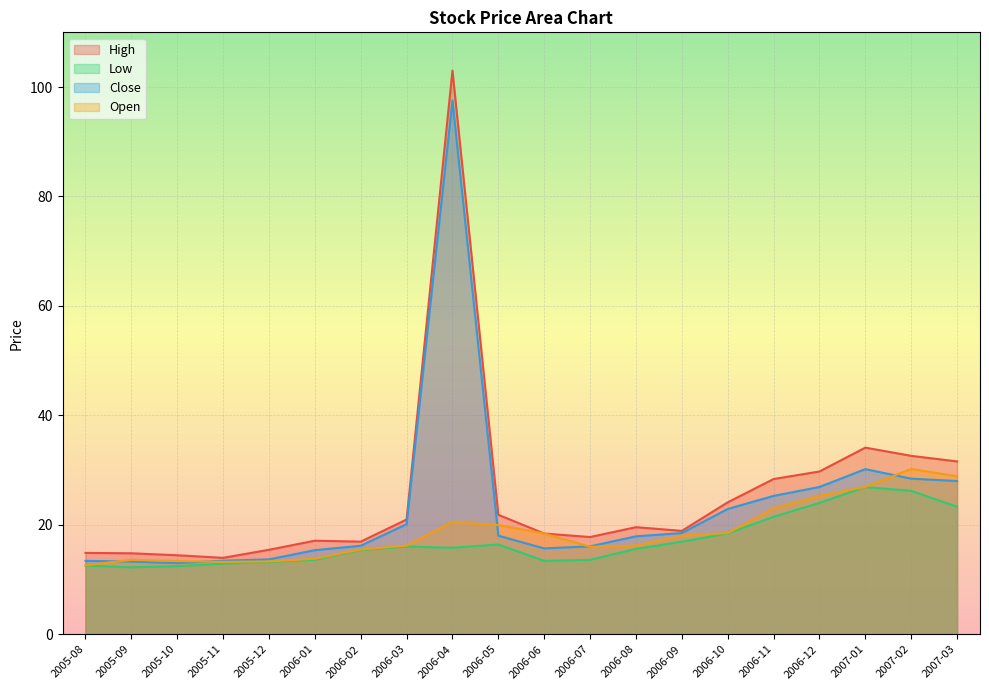

Reading left to right, extract all data points from this chart.

High: 14.9	14.8	14.4	14.0	15.4	17.1	16.9	21.0	103.0	21.8	18.4	17.8	19.6	18.9	24.1	28.4	29.7	34.1	32.6	31.6
Low: 12.6	12.2	12.4	12.9	13.2	13.6	15.4	16.0	15.8	16.4	13.4	13.6	15.6	16.9	18.4	21.5	24.0	26.9	26.2	23.3
Close: 13.4	13.3	13.0	13.4	13.7	15.4	16.2	20.1	97.6	18.0	15.7	16.1	17.9	18.5	22.9	25.3	26.9	30.2	28.4	28.0
Open: 12.6	13.6	13.4	13.2	13.3	13.8	15.5	16.2	20.5	20.0	18.4	16.0	16.2	18.0	18.5	23.0	25.3	26.9	30.2	28.9